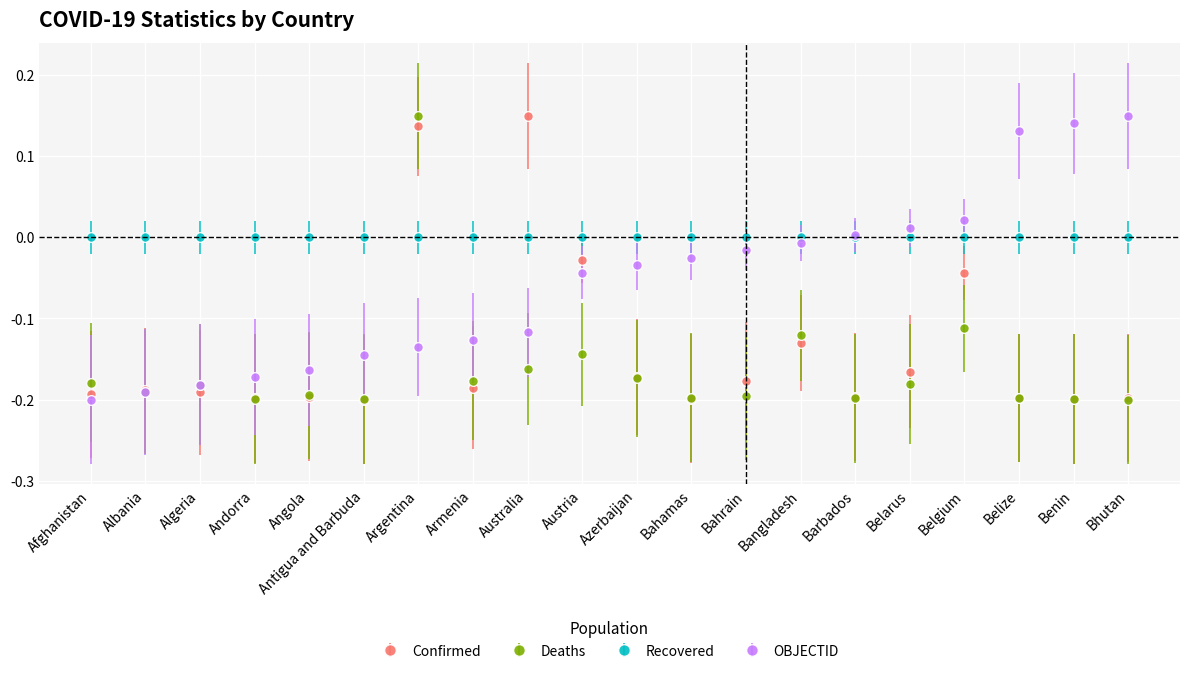

What is the label of the 6th point from the right?

Barbados